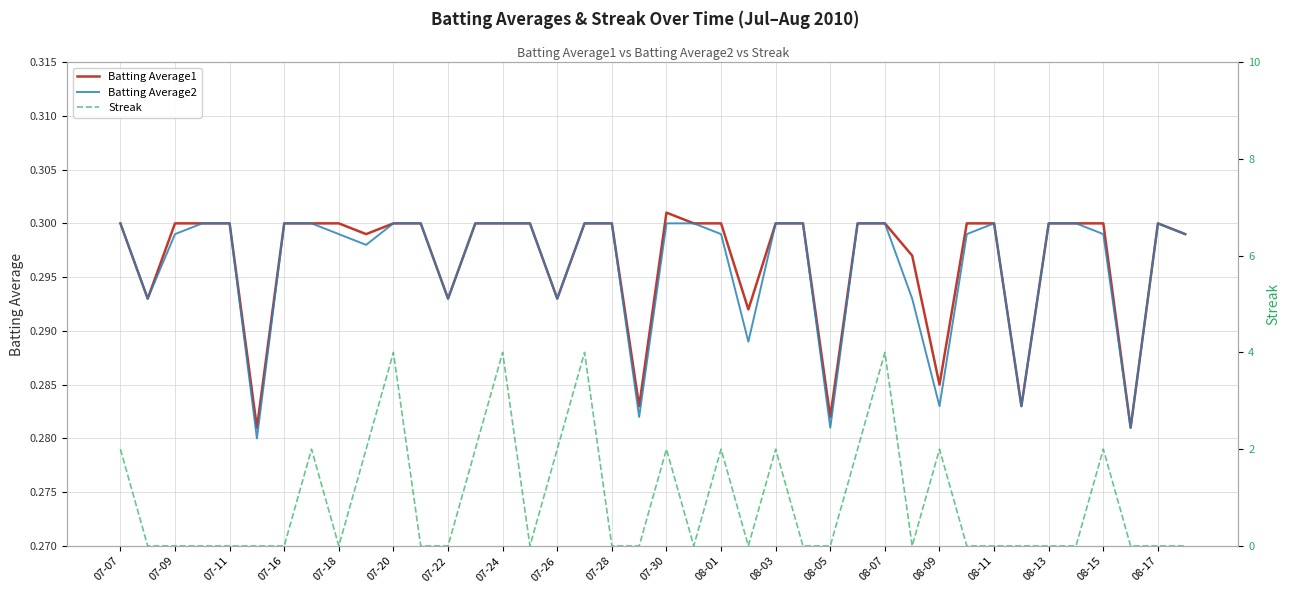

True or false: Batting Average1 has a value of 0.5 at 08-15.

False